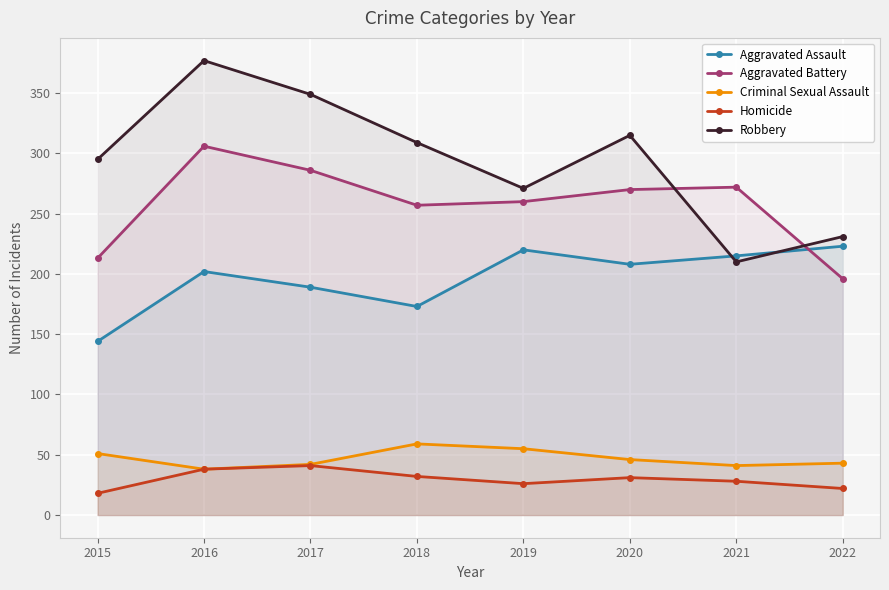

True or false: Aggravated Battery and Homicide cross at least once.

False